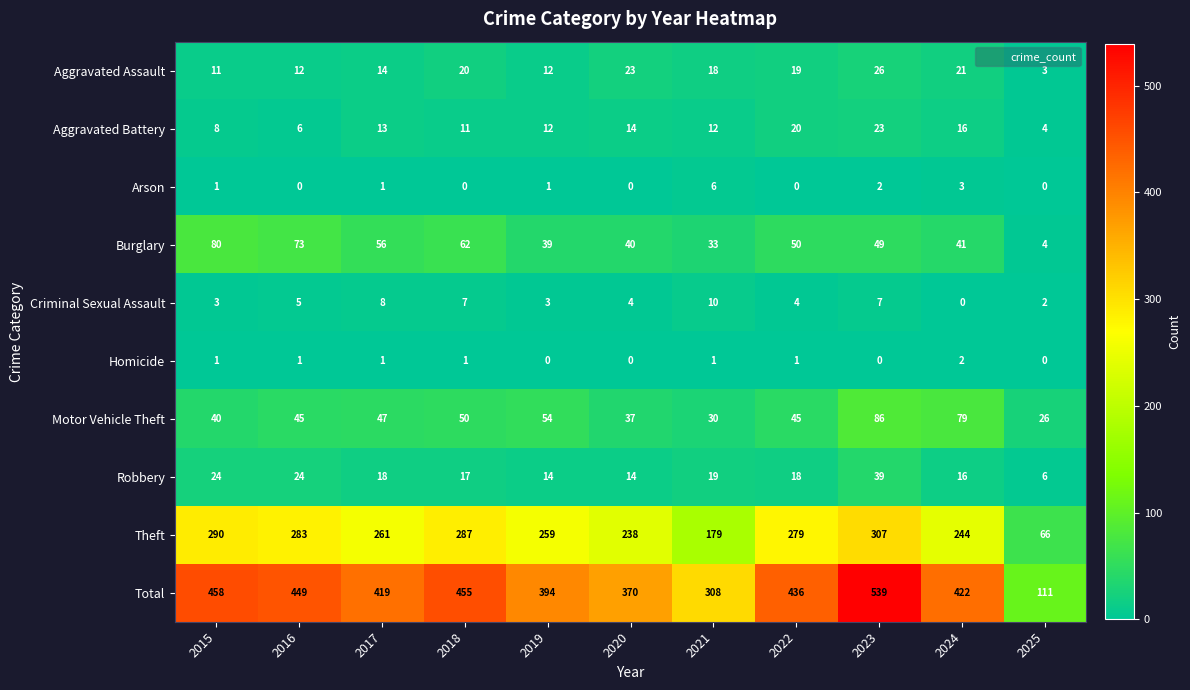

What is the sum of the Total values at 2018 and 2023?

994